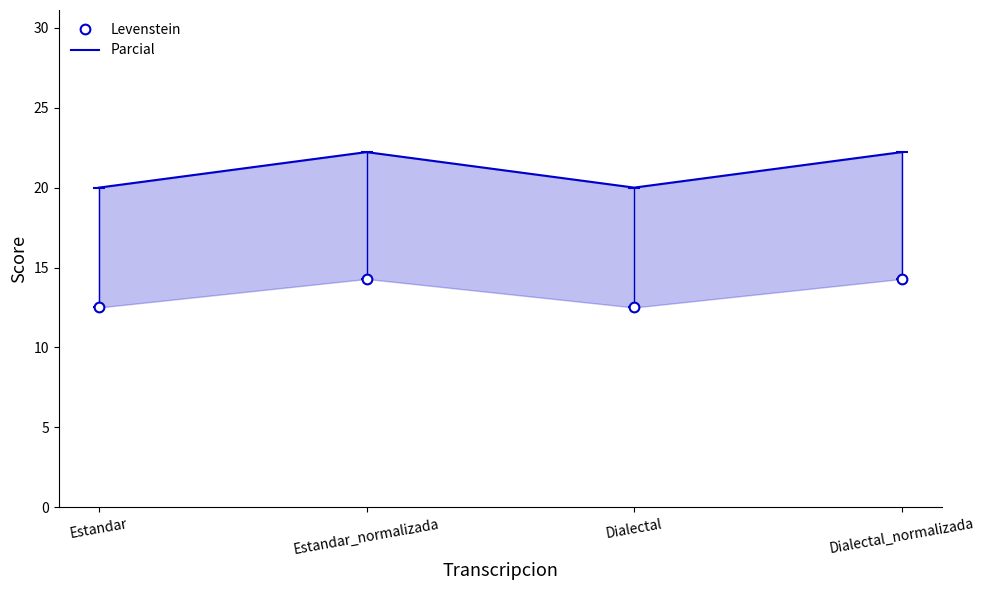

Does the chart display data point markers on the line(s)?

Yes